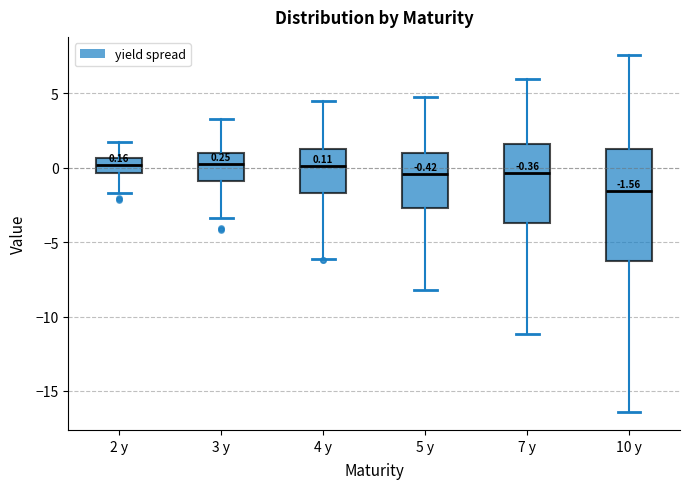

Which box is the tallest, from its lower edge to its upper edge?

10 y